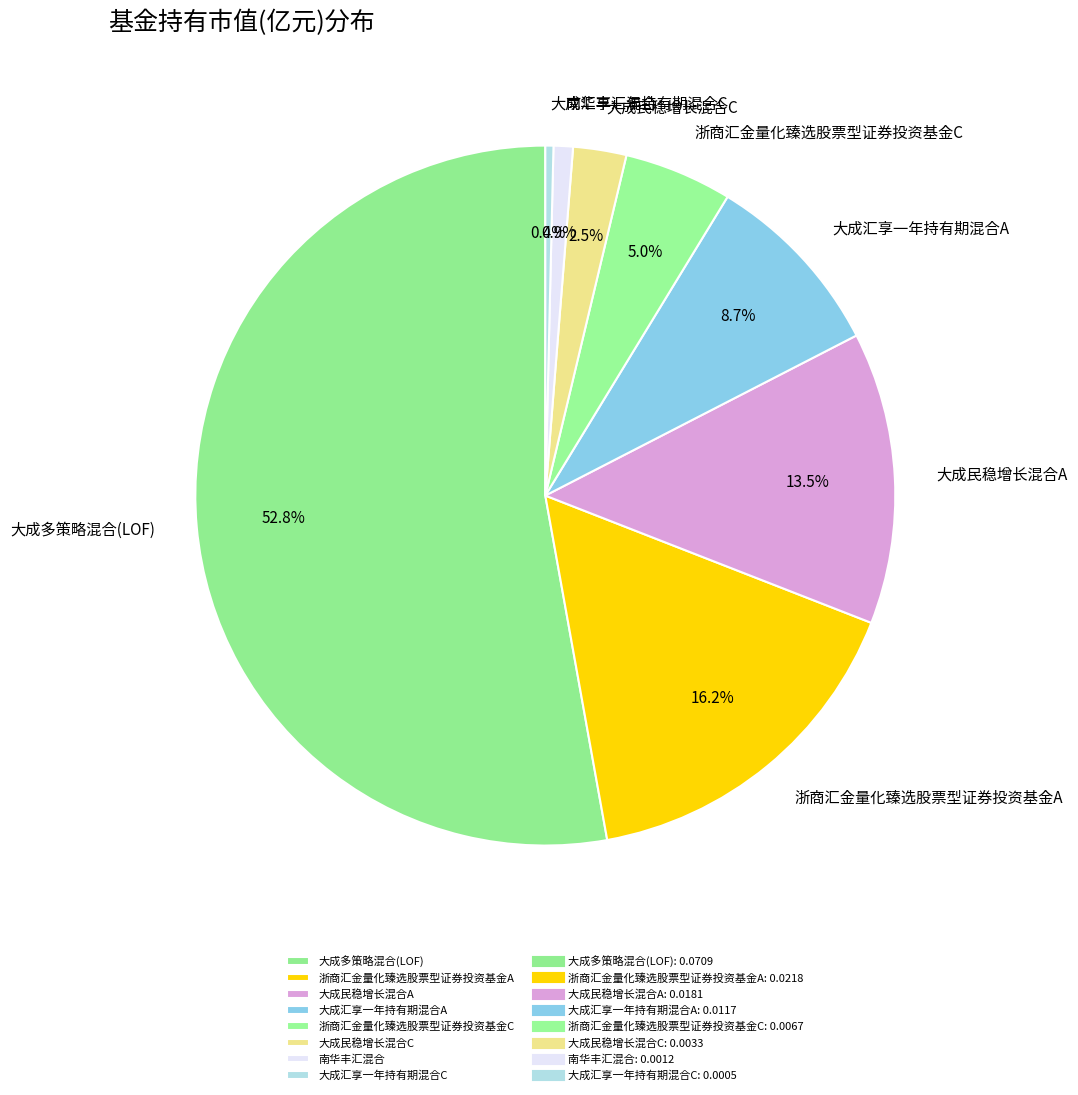

Is it true that 南华丰汇混合 is 11% of the pie?

False